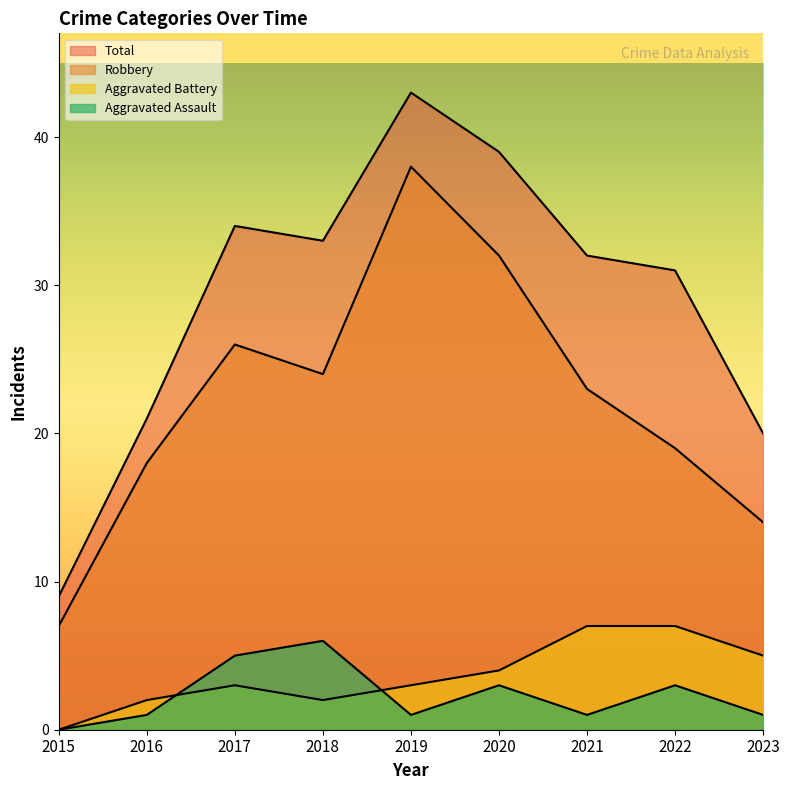

Reading left to right, extract all data points from this chart.

Aggravated Assault: 0	1	5	6	1	3	1	3	1
Aggravated Battery: 0	2	3	2	3	4	7	7	5
Robbery: 7	18	26	24	38	32	23	19	14
Total: 9	21	34	33	43	39	32	31	20